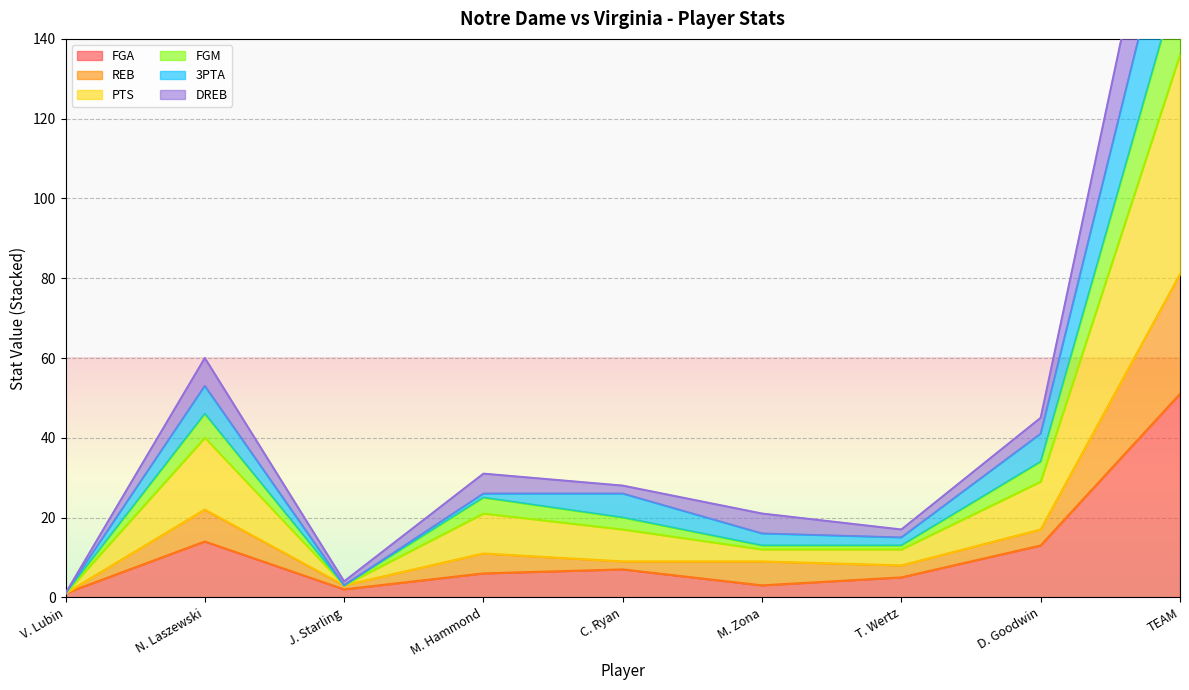

What position from the right is TEAM?

1